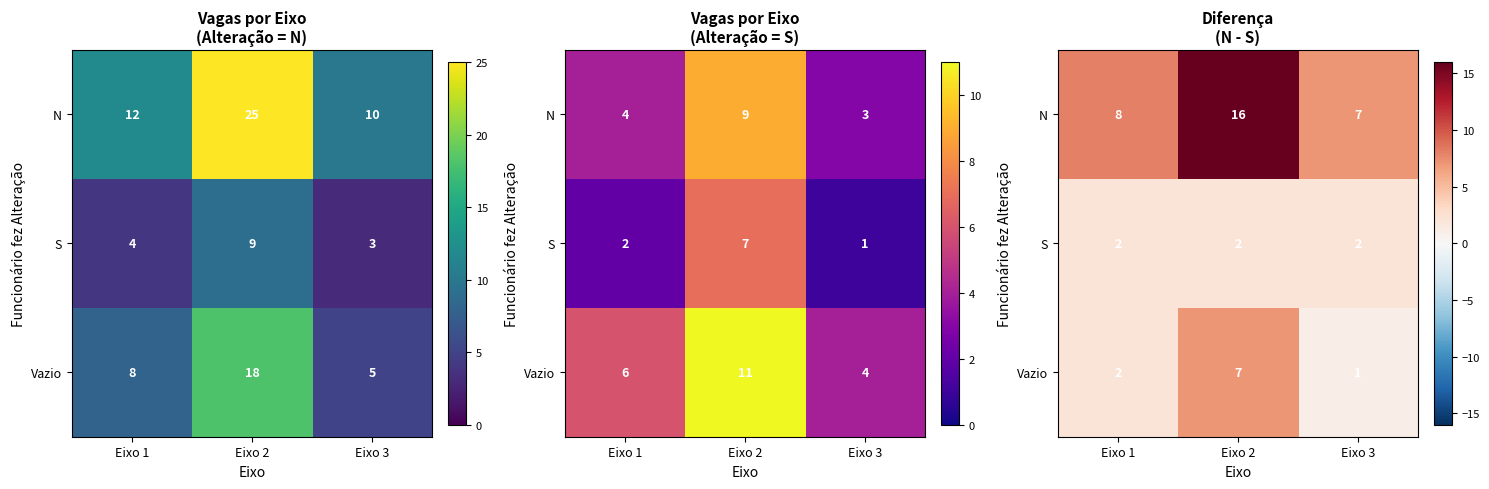

Rank the series by their maximum value, from highest to lowest.

N, Vazio, S